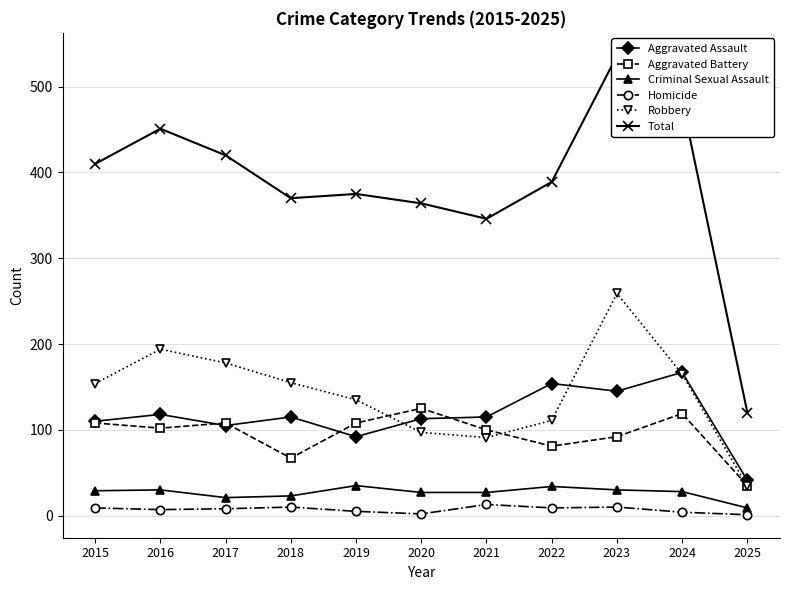

Which series changed the most between 2015 and 2020?

Robbery